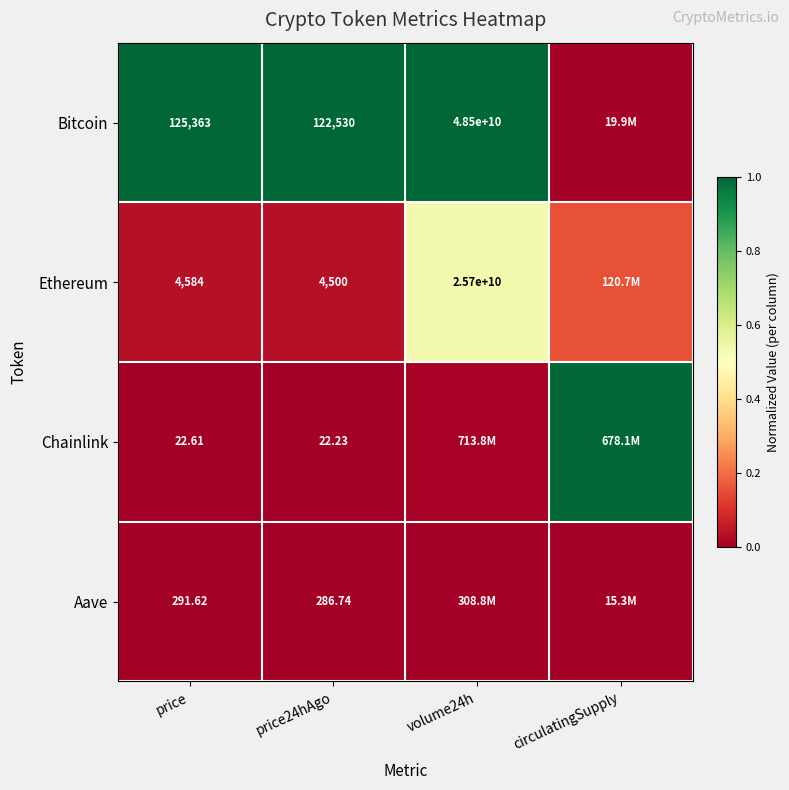

Is the value of Ethereum at price24hAgo greater than the value of Aave at price24hAgo?

Yes